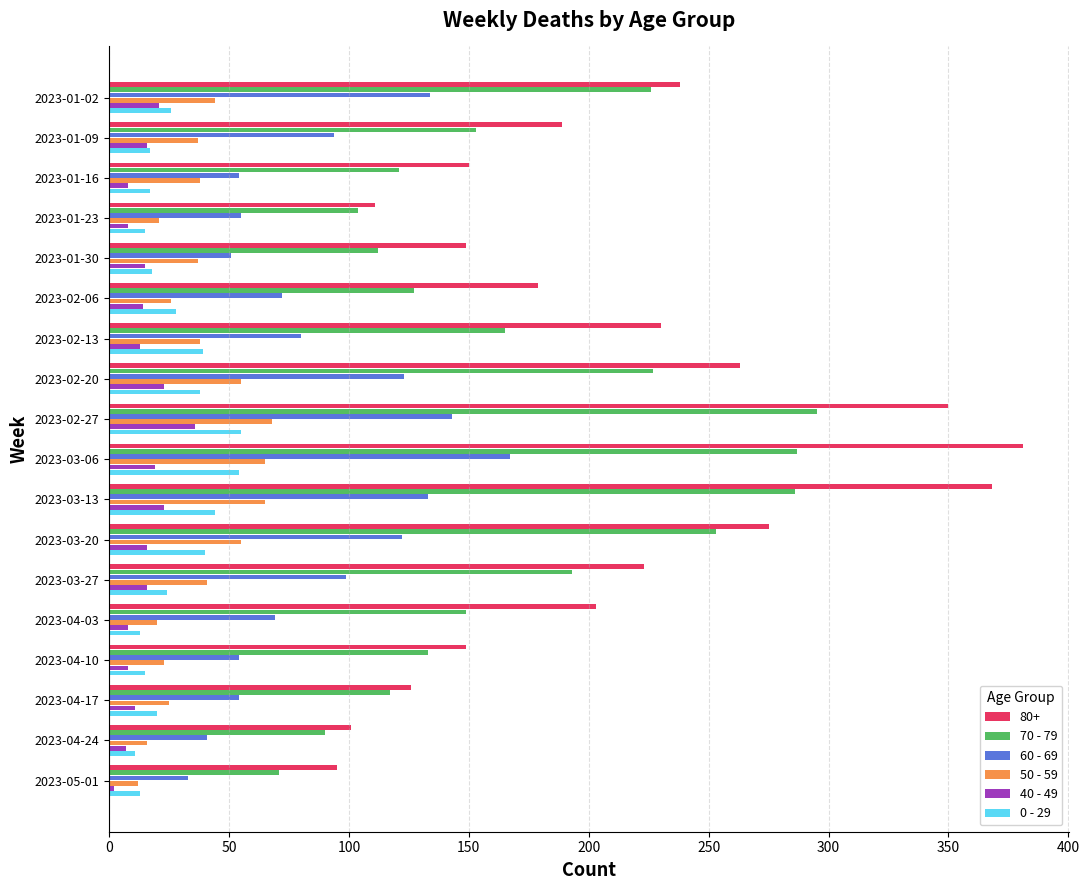

What is the maximum value shown in the chart?

381